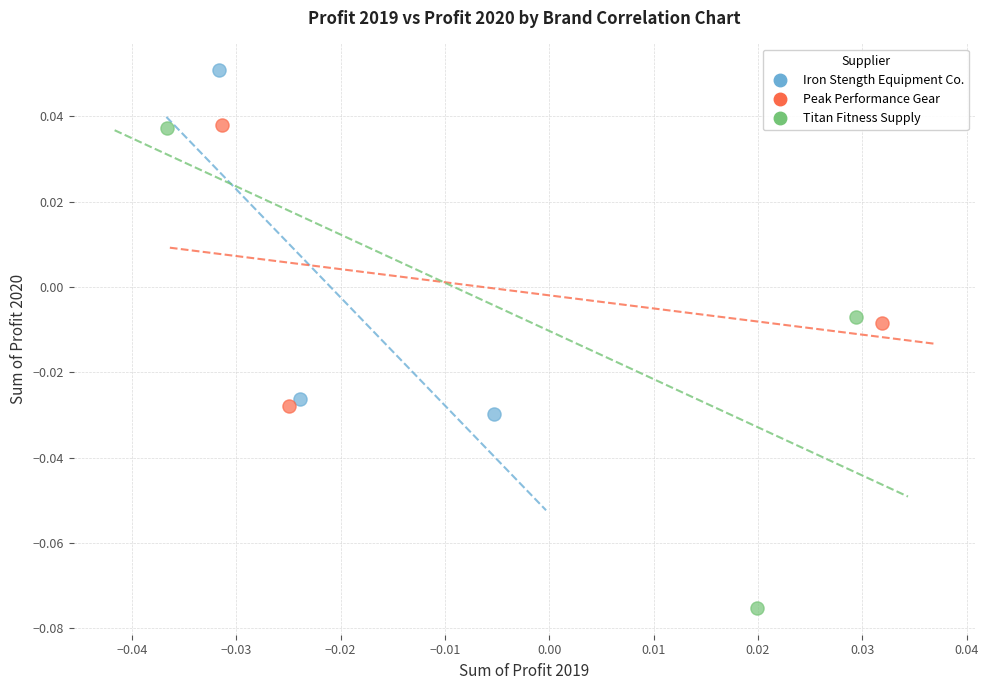

Which series contains the highest Y value?

Iron Stength Equipment Co.